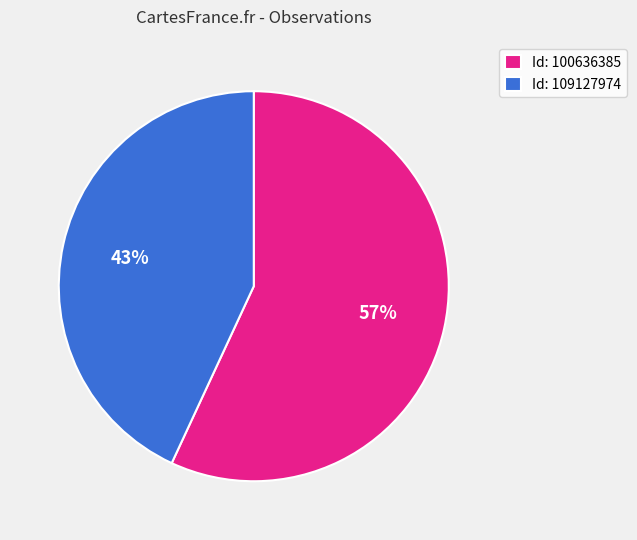

True or false: Id: 100636385 accounts for 57% of the total.

True